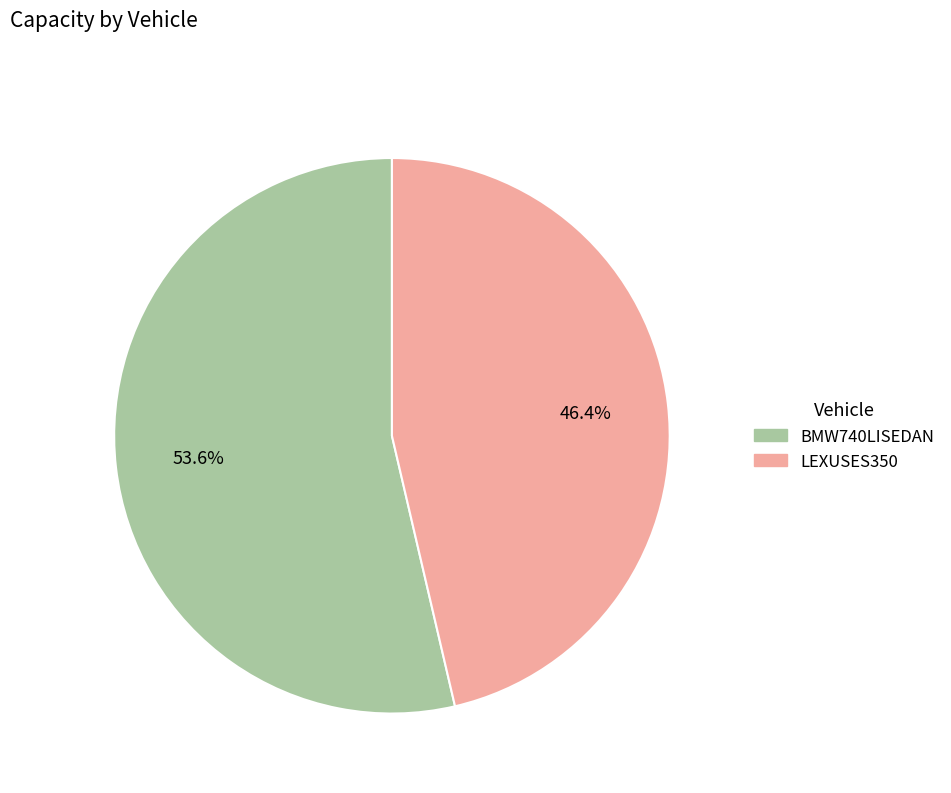

To the nearest percent, what portion does LEXUSES350 represent?

46%